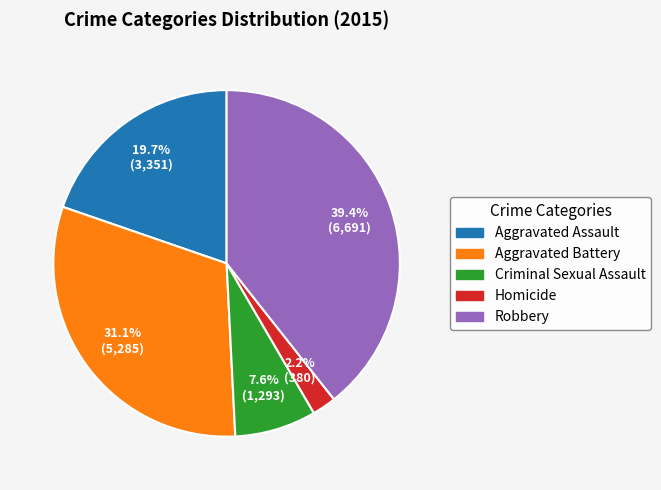

How many slices are in this pie chart?

5